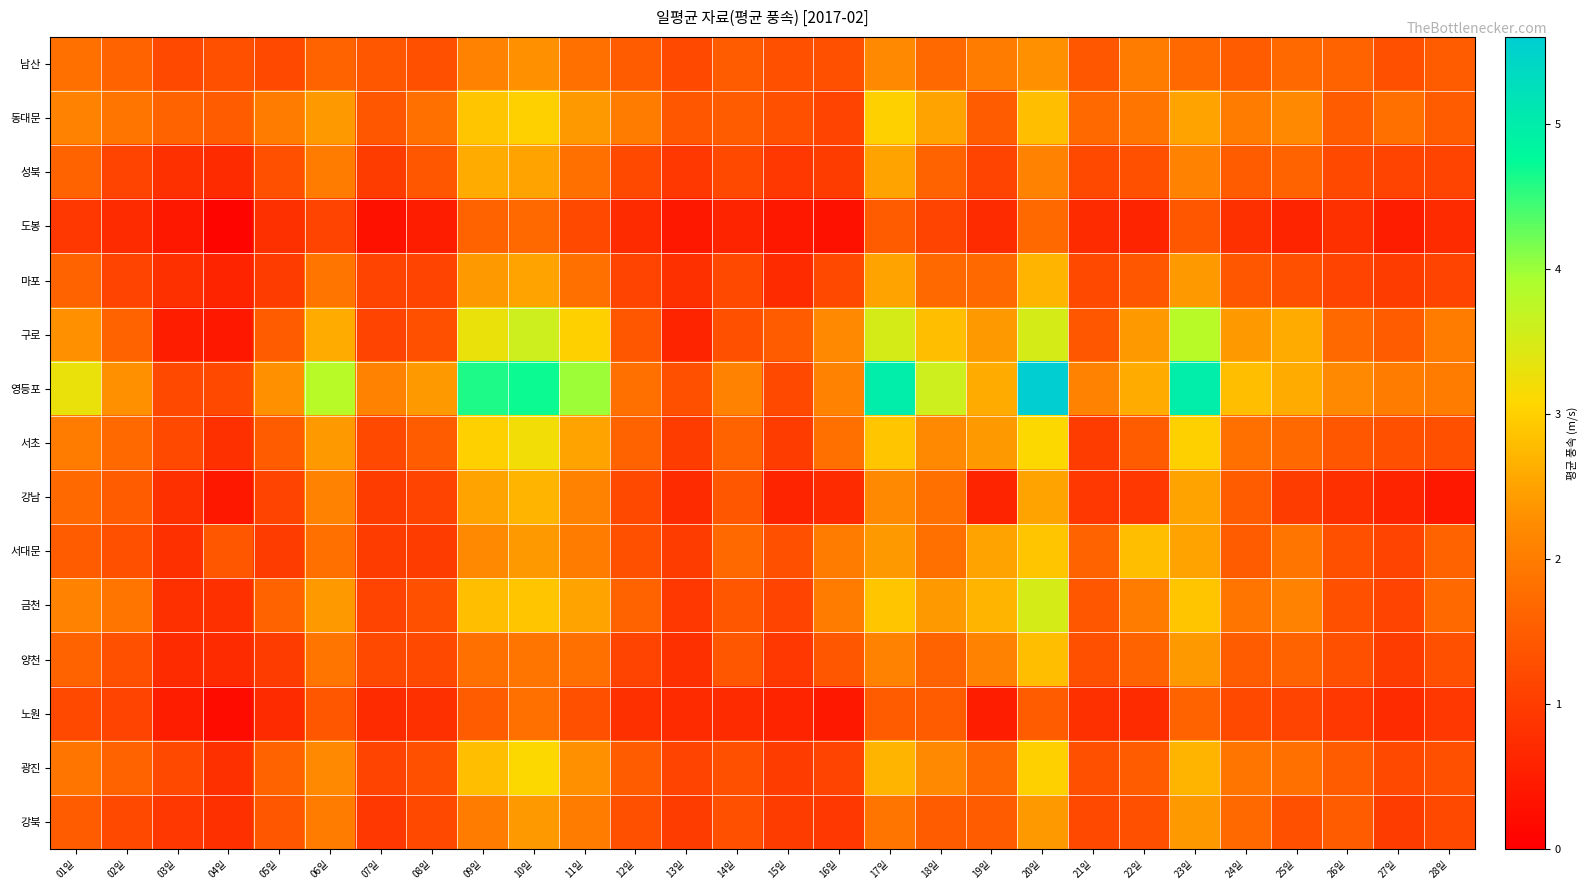

Which series has the widest spread of values?

영등포